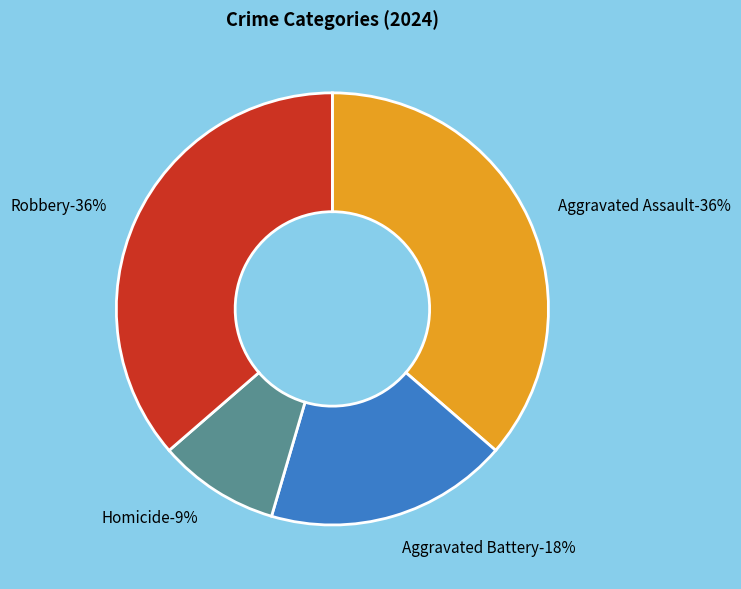

To the nearest percent, what is the difference between the Homicide and Aggravated Assault slice percentages?

27%